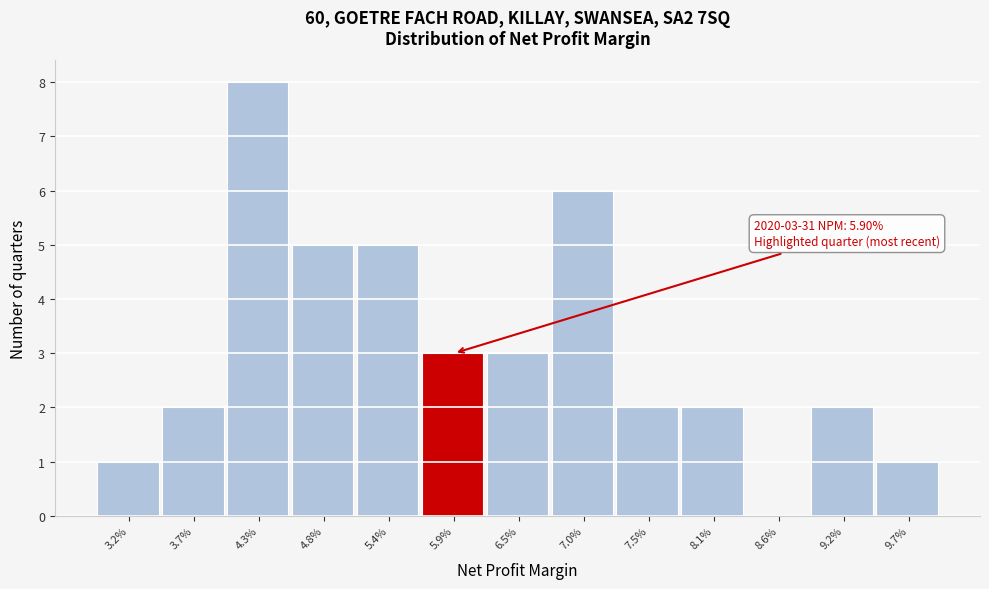

Over which range of the x-axis is the bar tallest?

4.0 to 4.6